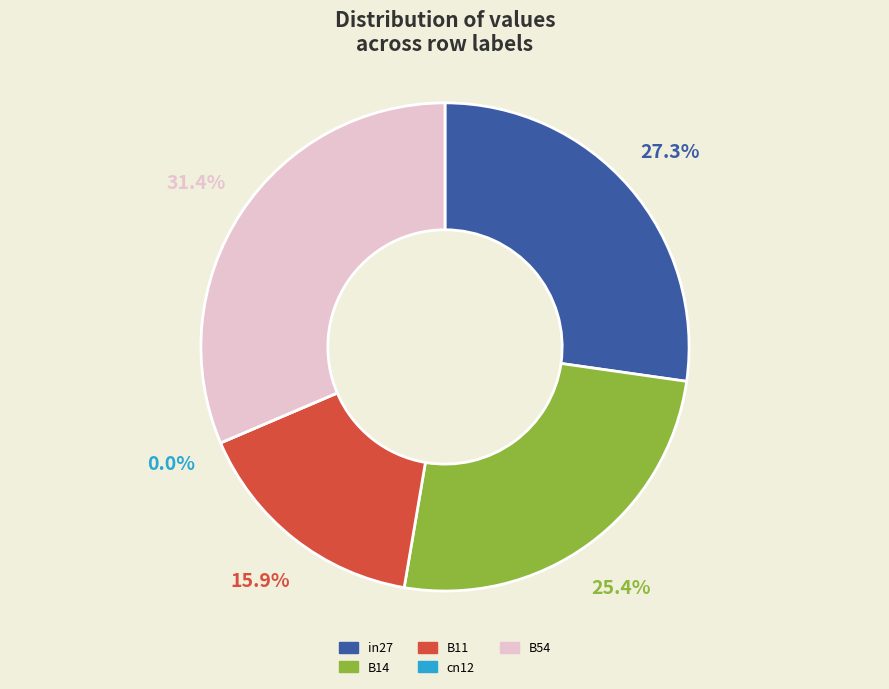

Which slice is the largest?

B54